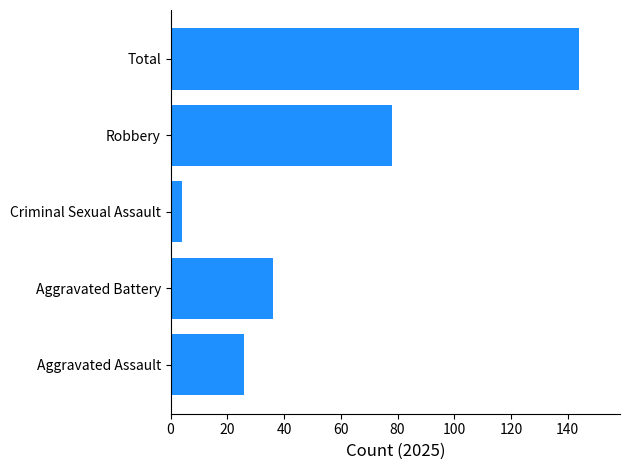

What is the smallest value displayed?

4